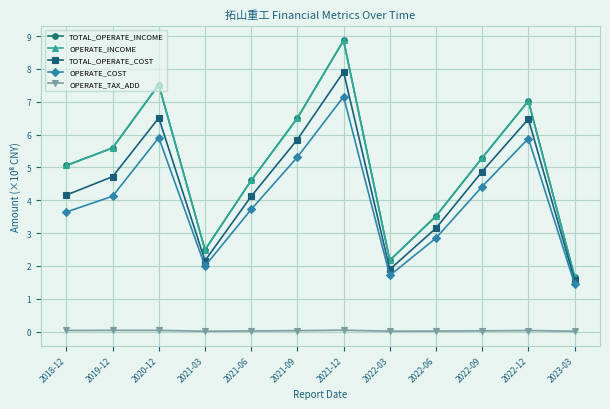

Is this an area chart (filled region under the line)?

No